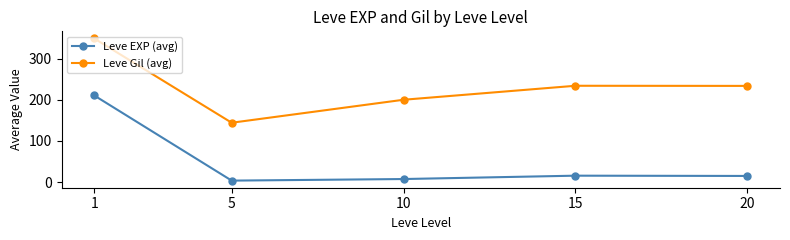

In Leve Gil (avg), how many points are lower than both neighbors (excluding endpoints)?

1